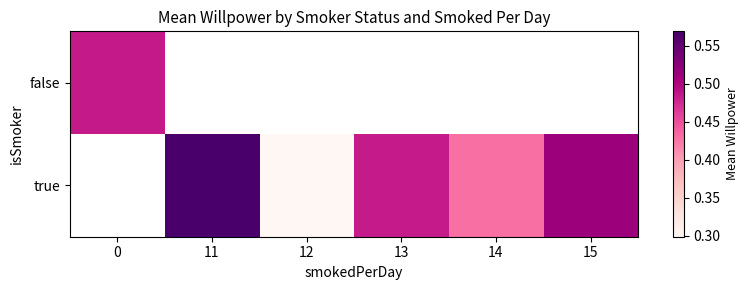

Where does the true series first go above 0?

11